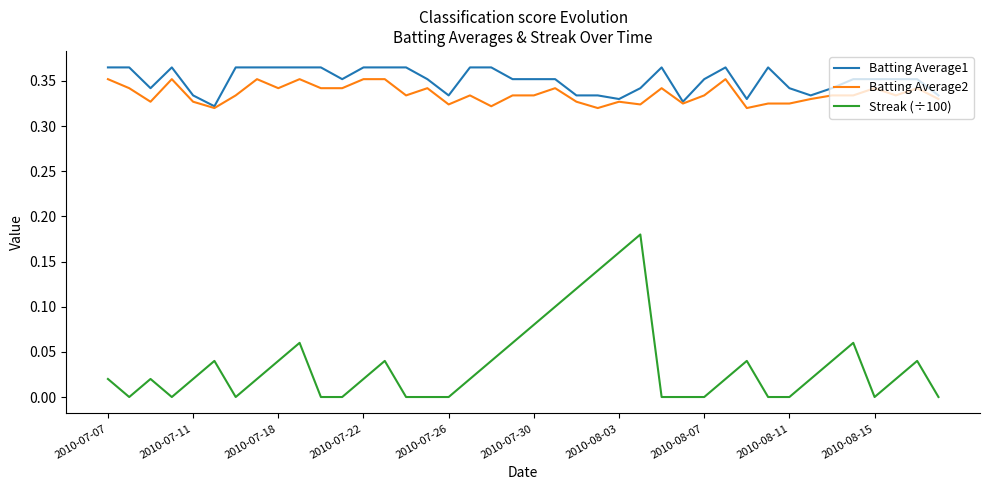

How many lines are shown in the chart?

3